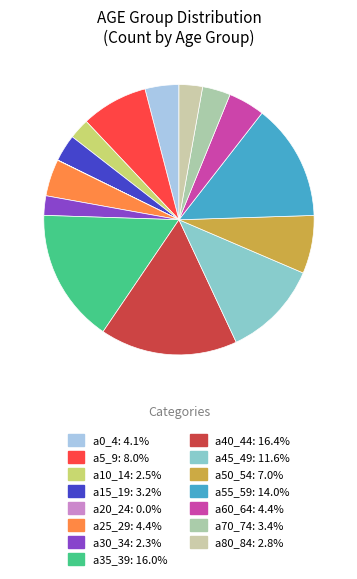

Which slice is the smallest?

a20_24